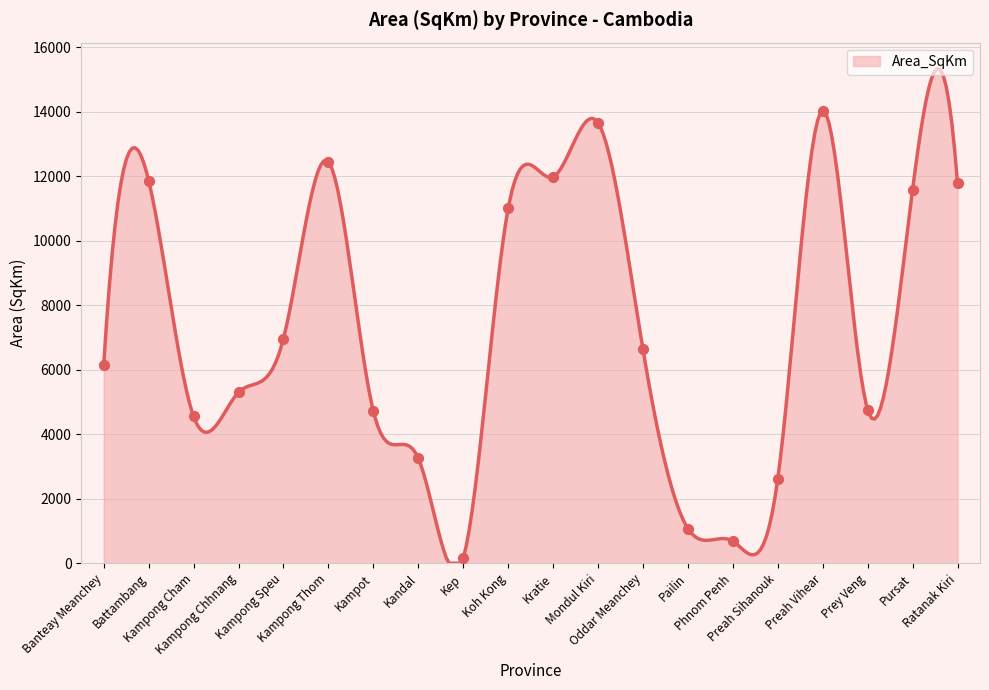

What is the ratio of the value at Phnom Penh to the value at Kampong Cham?

0.2